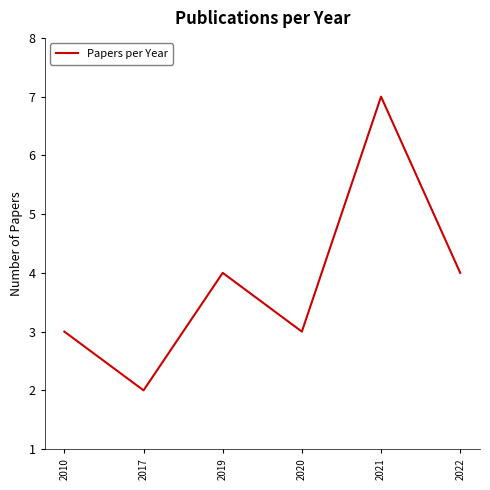

Which category has the highest value across all series?

2021